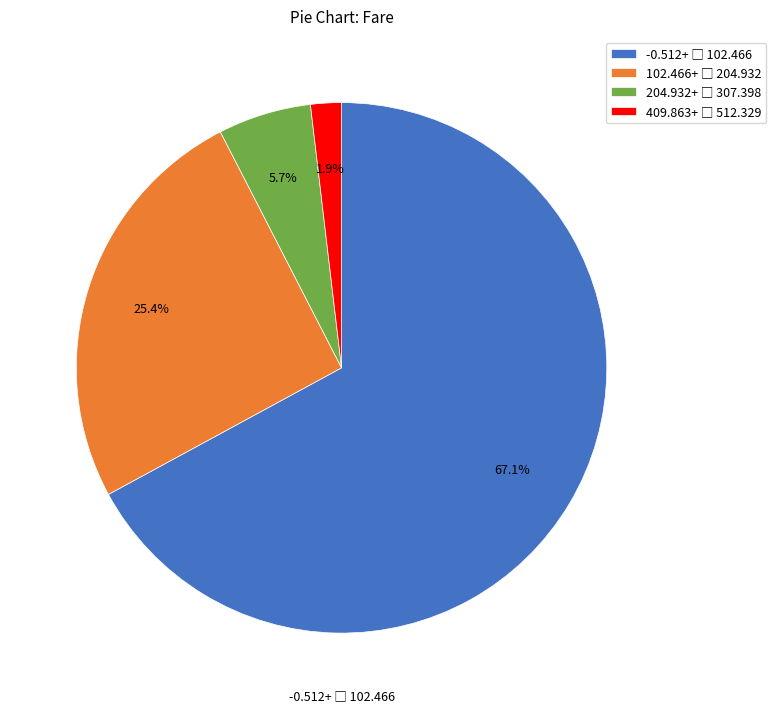

Does any single category account for the majority?

Yes